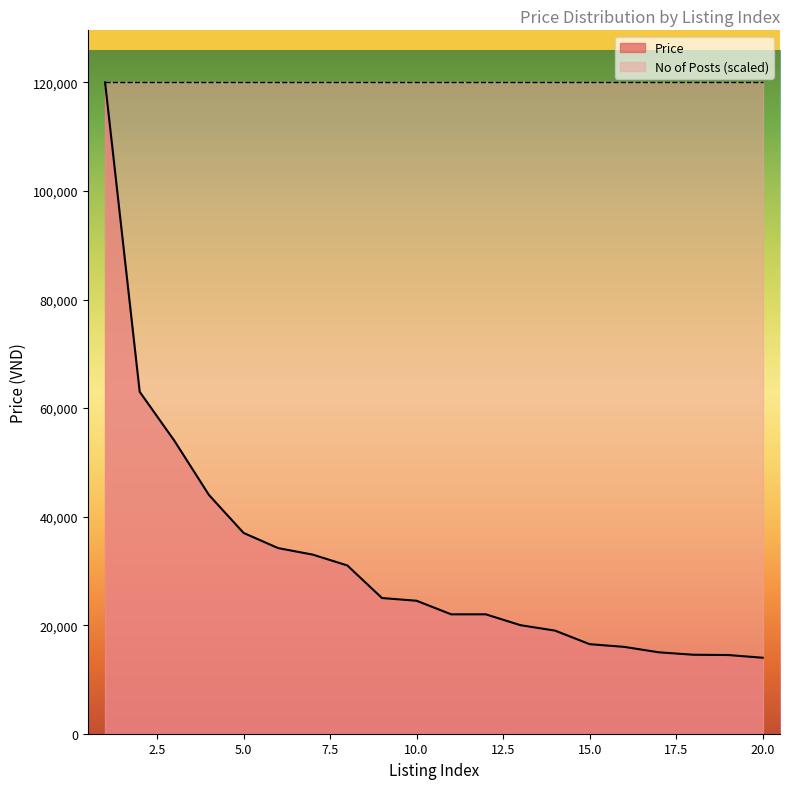

True or false: there are more than 1 points higher than both neighbors.

False